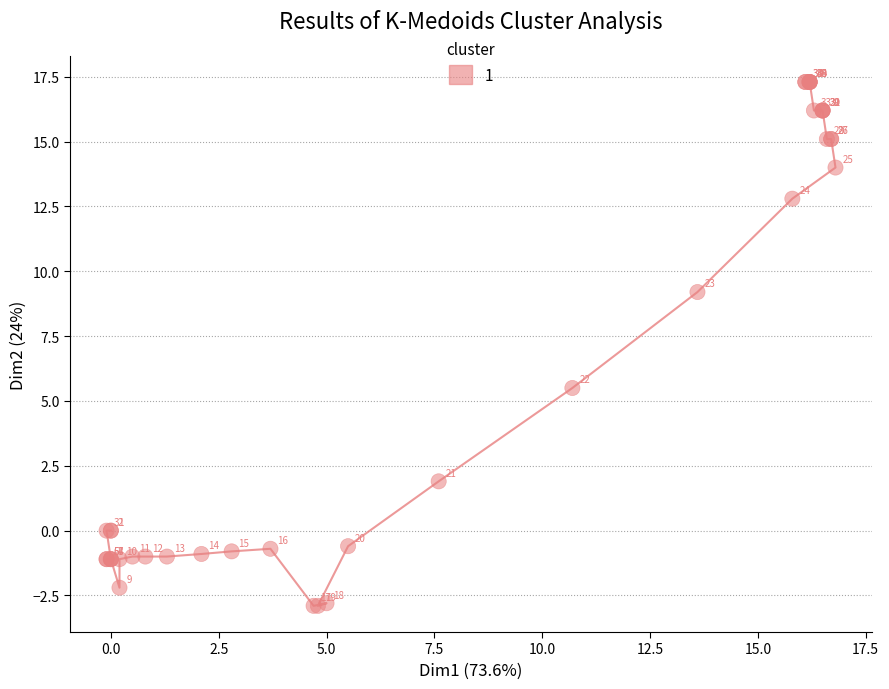

What Y value in the scatter plot is closest to 7?

5.5